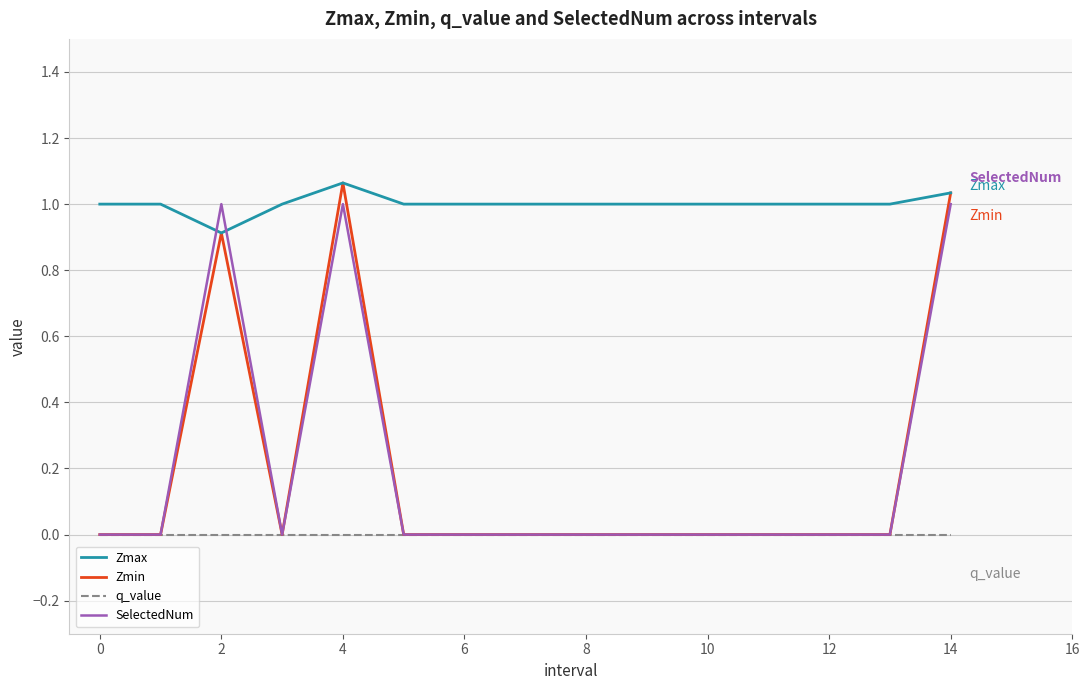

Which series has the largest total across all categories?

Zmax